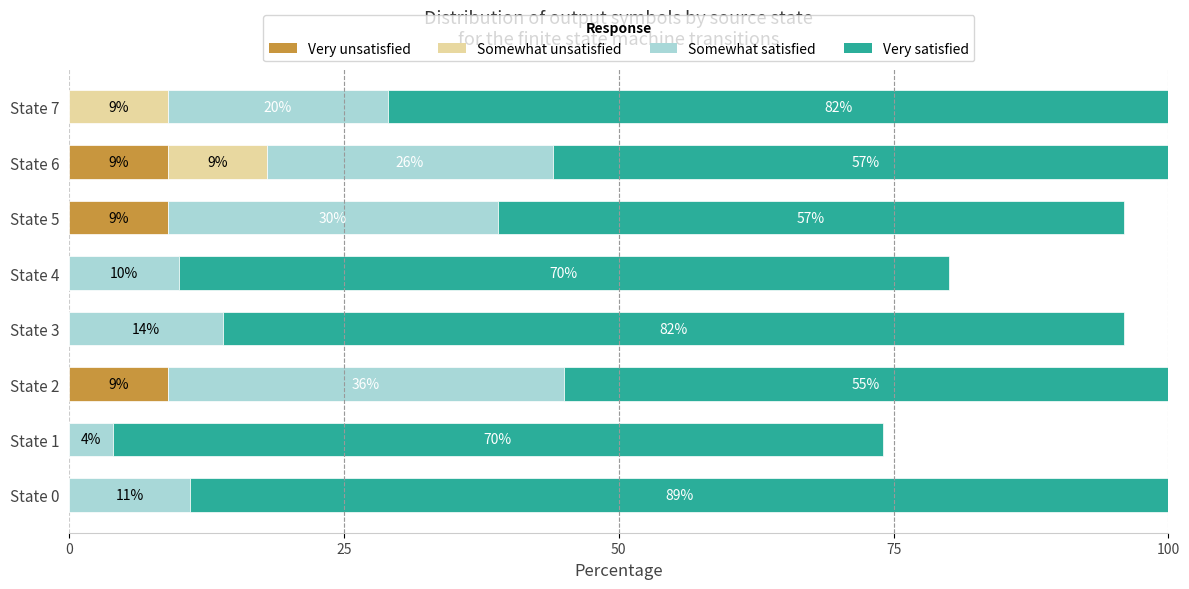

At how many categories does at least one series exceed 5?

8